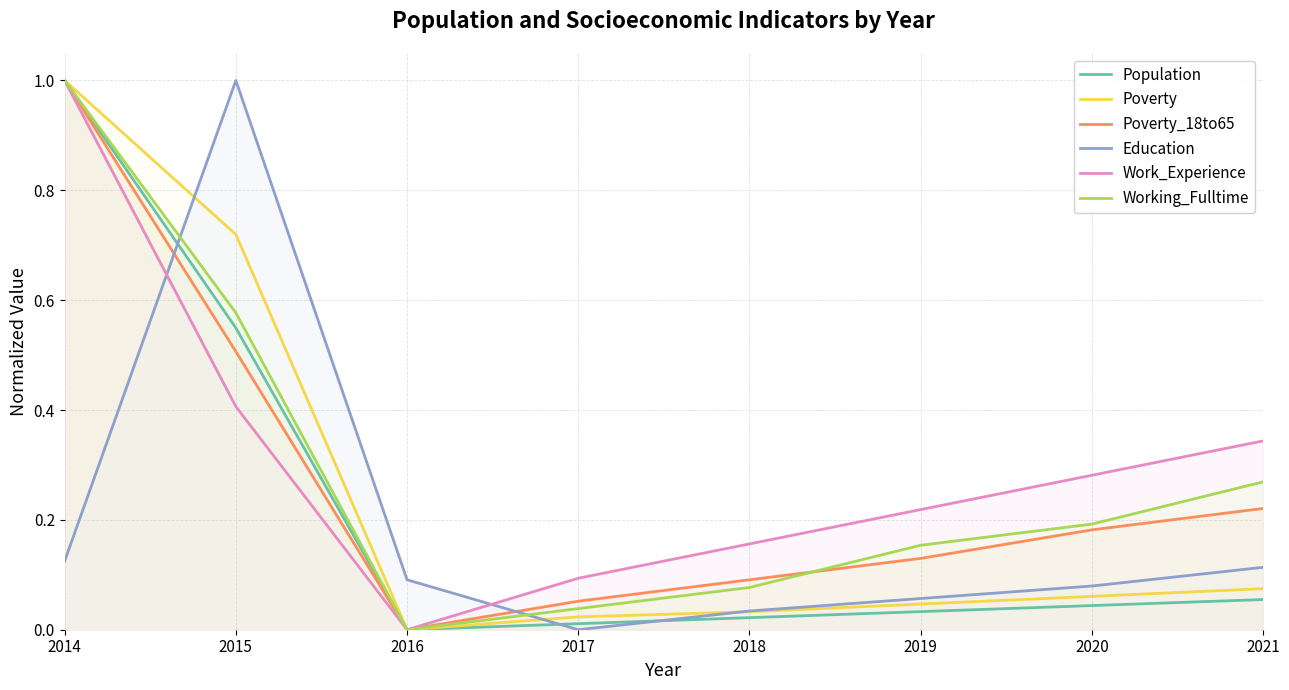

In Poverty_18to65, how many points are lower than both neighbors (excluding endpoints)?

1